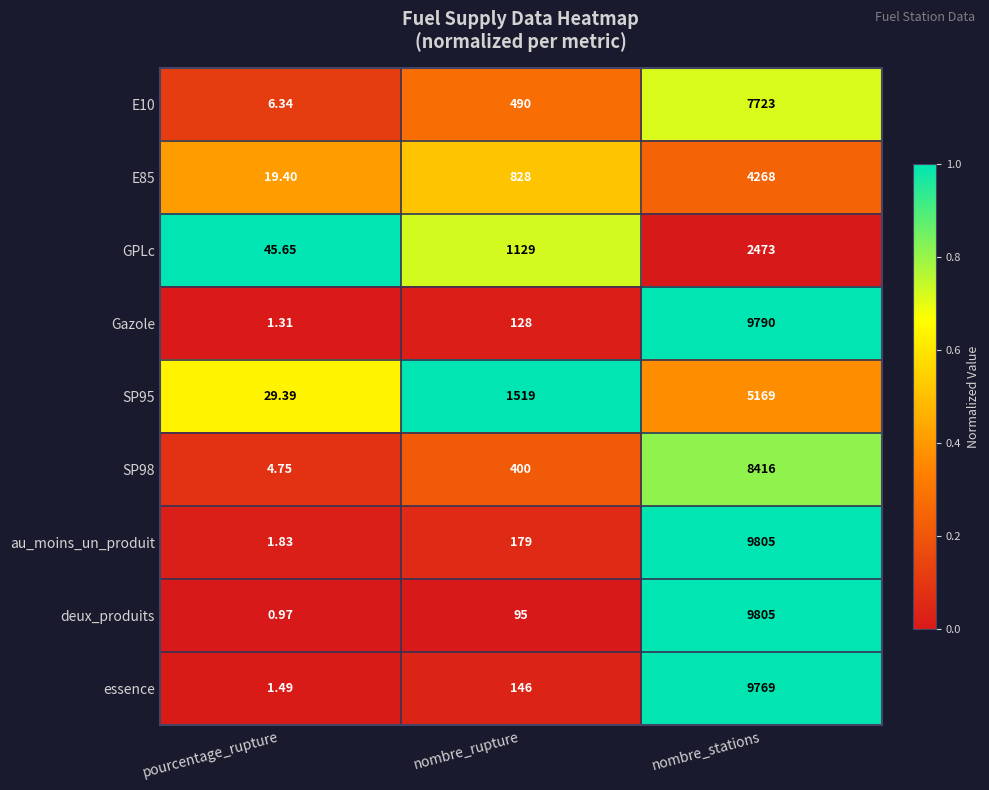

Rank the categories by deux_produits value from lowest to highest.

pourcentage_rupture, nombre_rupture, nombre_stations